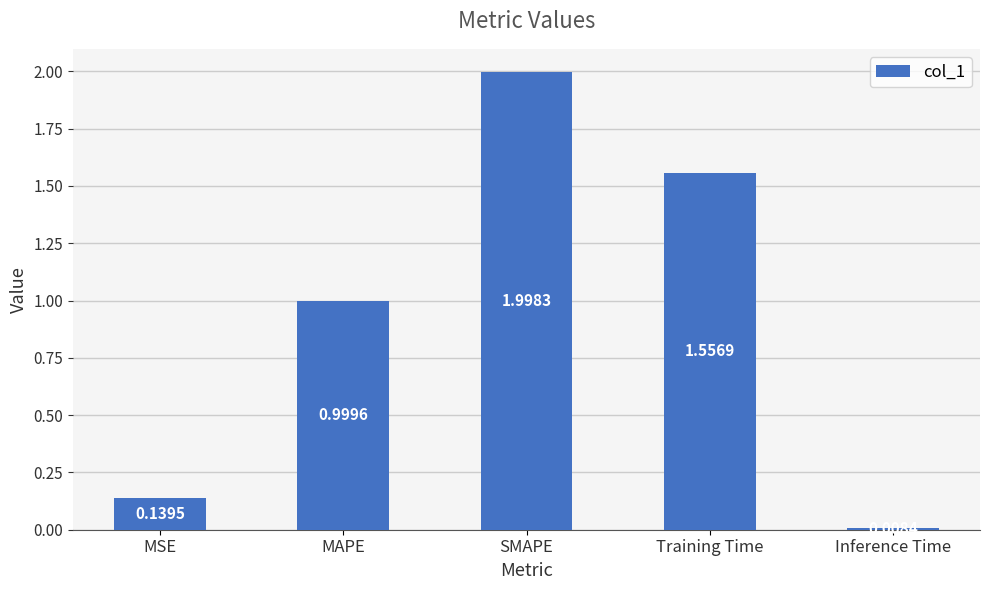

List the labels in order of value, smallest first.

Inference Time, MSE, MAPE, Training Time, SMAPE